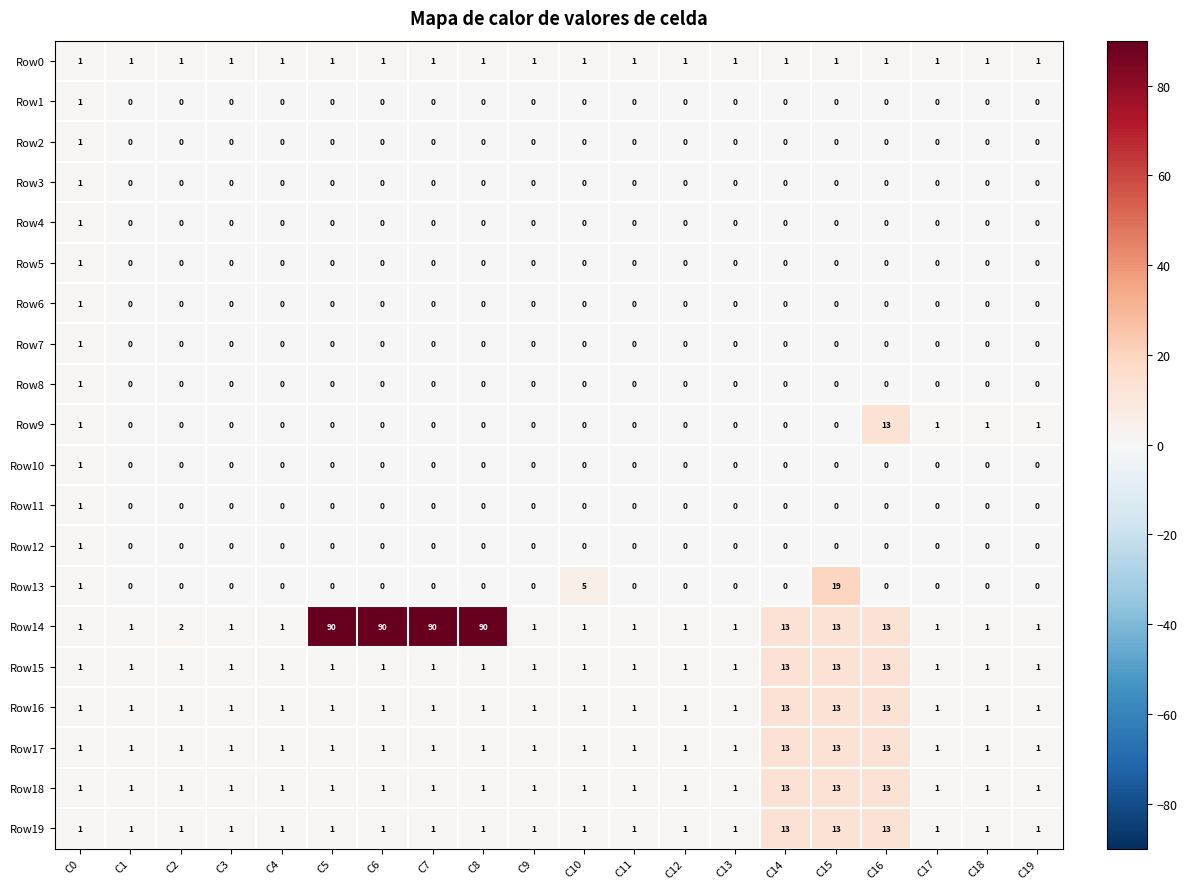

At which category is the sum across all series the highest?

C15